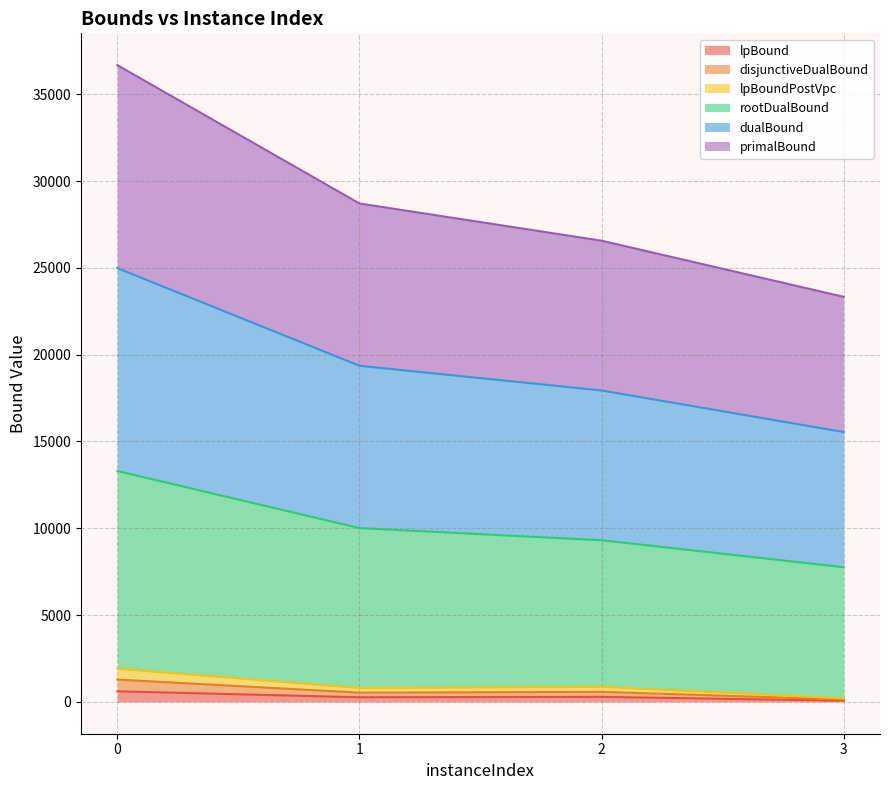

Between 1 and 2, which series saw the biggest shift?

rootDualBound